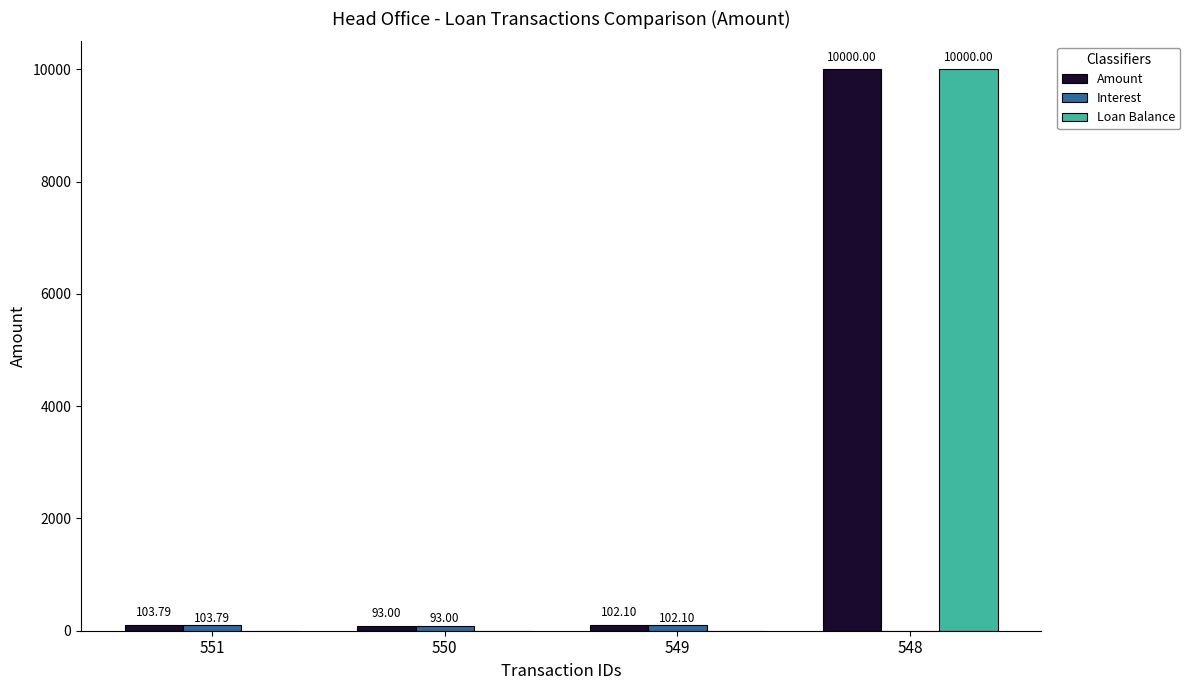

What is the total value across all series at 551?

207.6